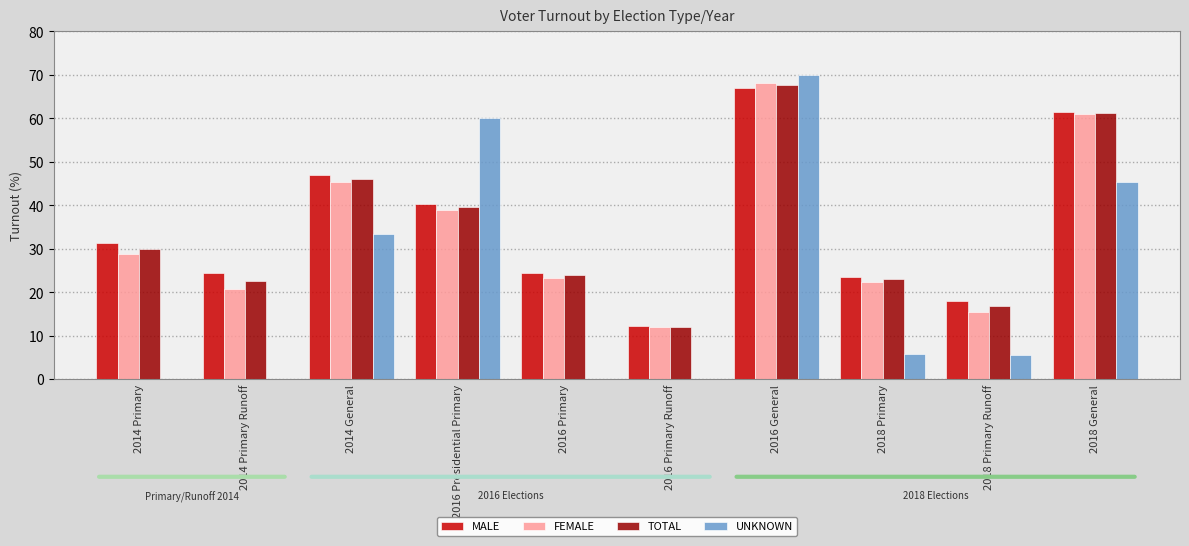

Is it true that UNKNOWN equals 0.0 at 2016 Primary Runoff?

True